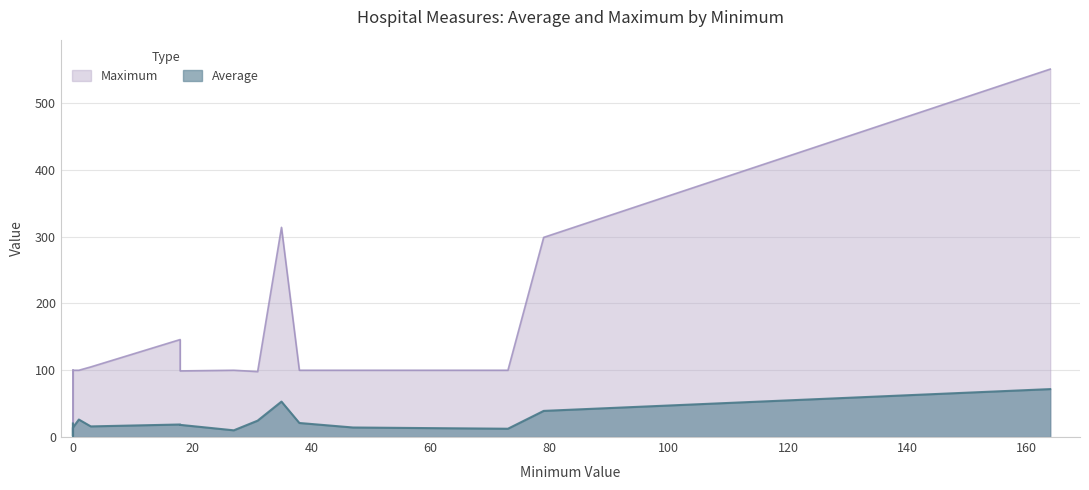

How many data points in Average are less than 18?

9